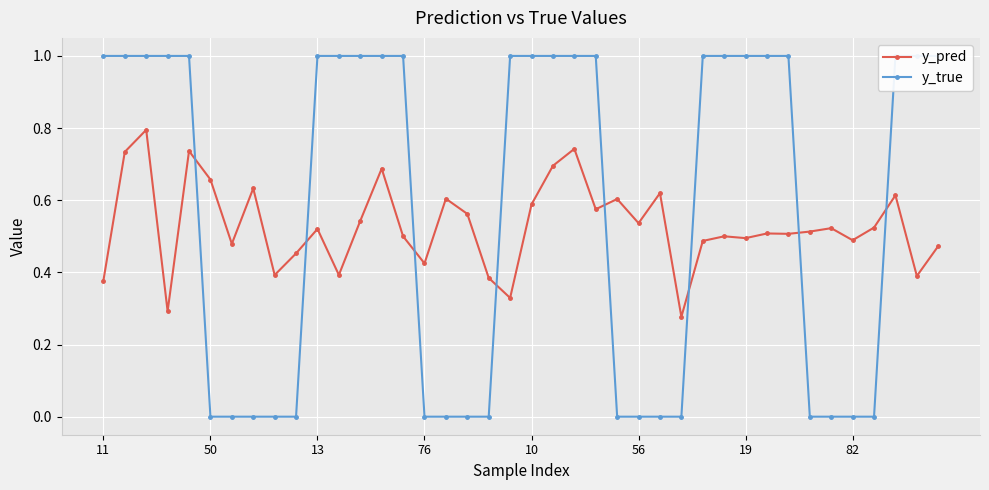

What is the label of the 23rd point from the left?

22